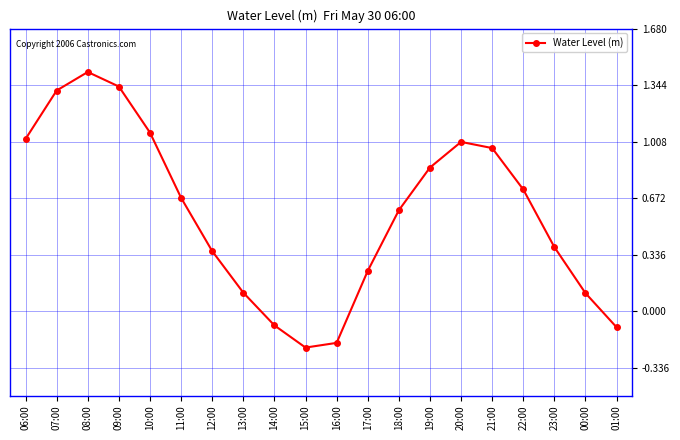

What position from the right is 19:00?

7